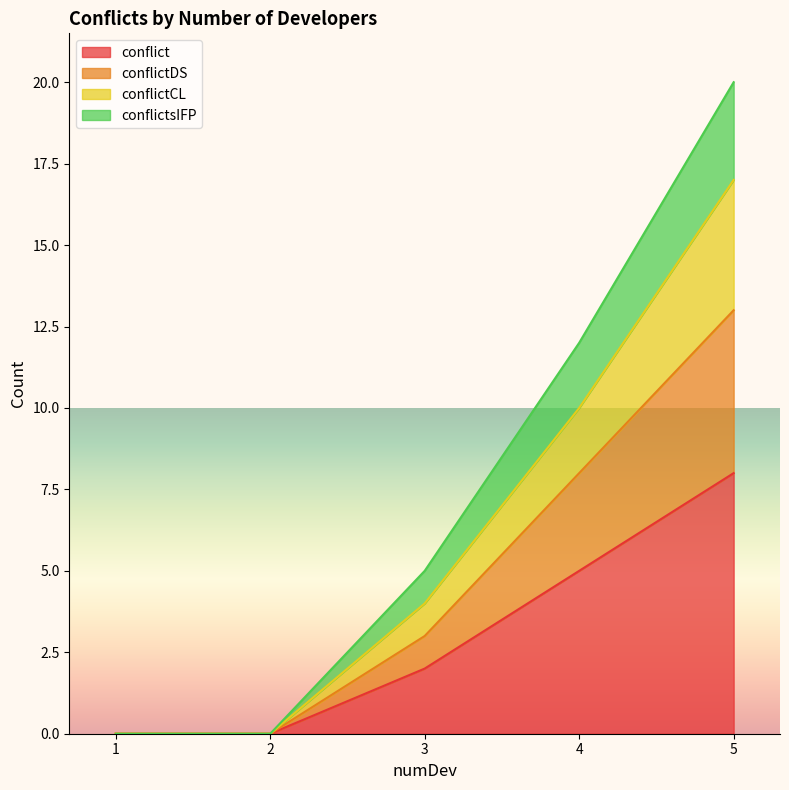

The conflict series shows 2 at 3. True or false?

True